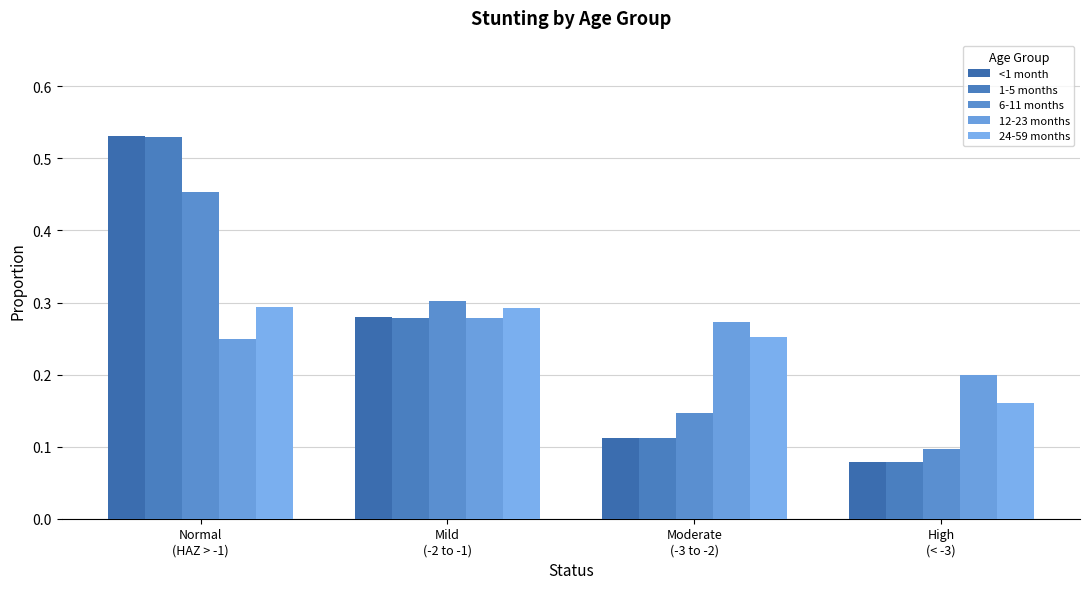

Reading left to right, transcribe all the data shown in this chart.

<1 month: 0.5	0.3	0.1	0.1
1-5 months: 0.5	0.3	0.1	0.1
6-11 months: 0.5	0.3	0.1	0.1
12-23 months: 0.2	0.3	0.3	0.2
24-59 months: 0.3	0.3	0.3	0.2